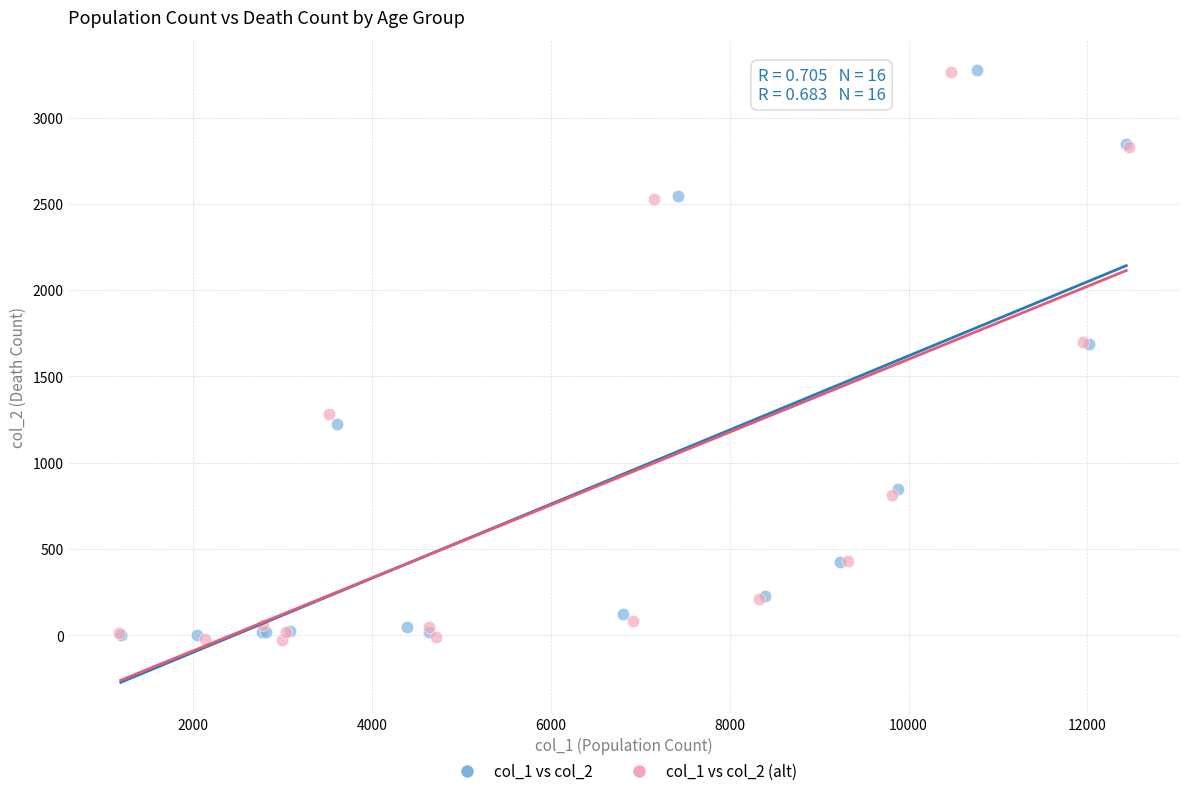

What are all the series names shown in the legend?

col_1 vs col_2, col_1 vs col_2 (alt)